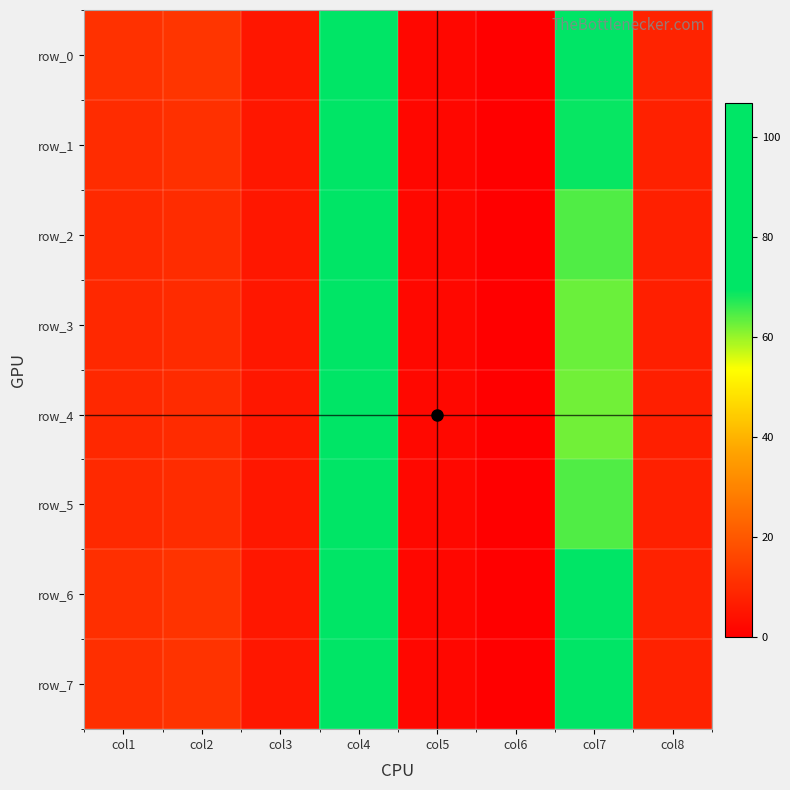

Between col1 and col3, which series saw the biggest shift?

row_0